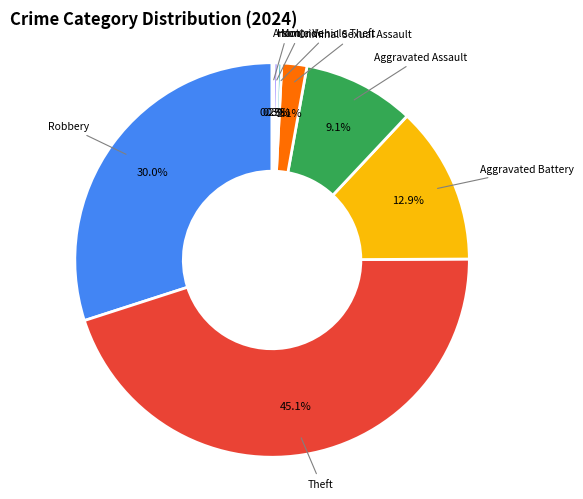

What portion of the pie excludes Aggravated Assault?

90.9%